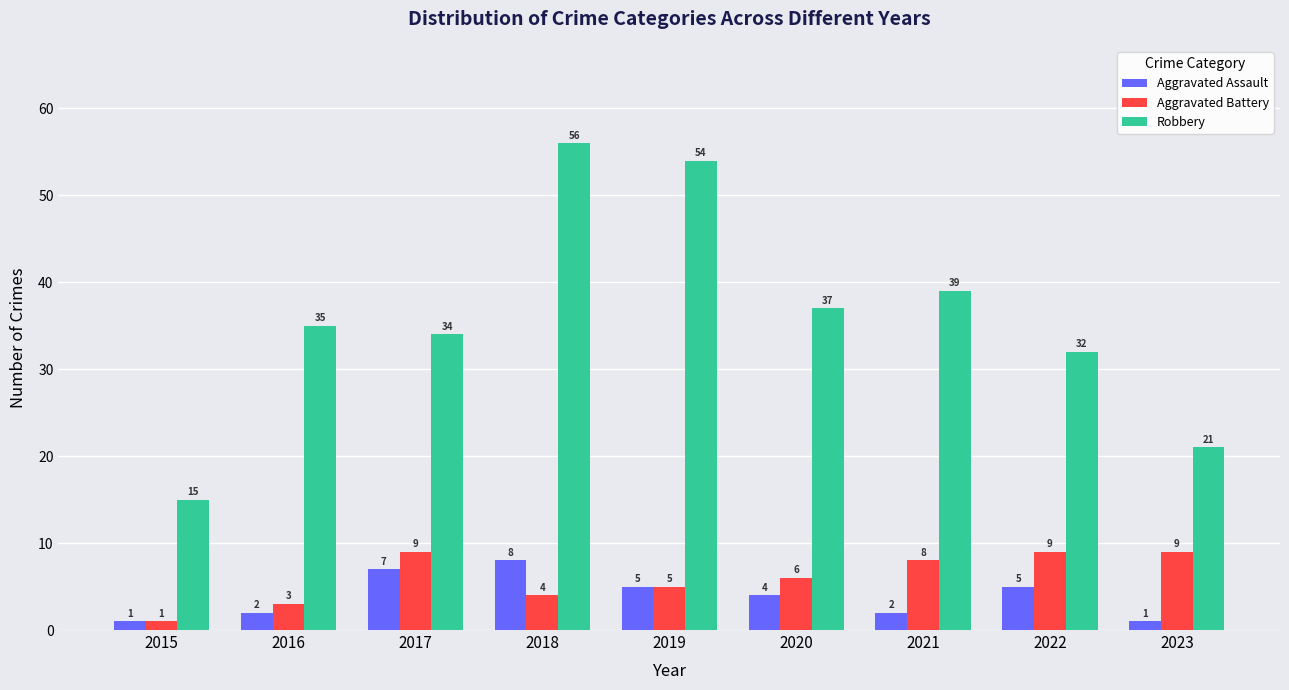

What is the maximum value for Aggravated Battery?

9